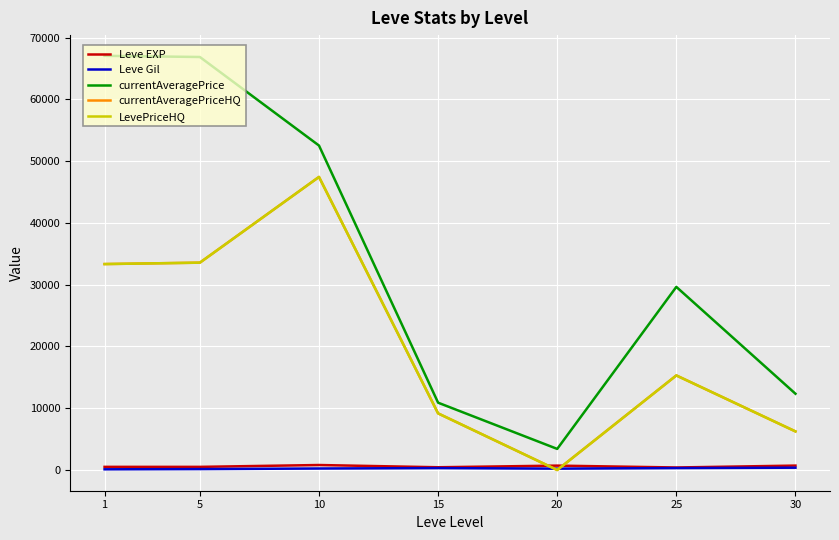

After their last crossing, which series has the higher values: LevePriceHQ or Leve Gil?

LevePriceHQ